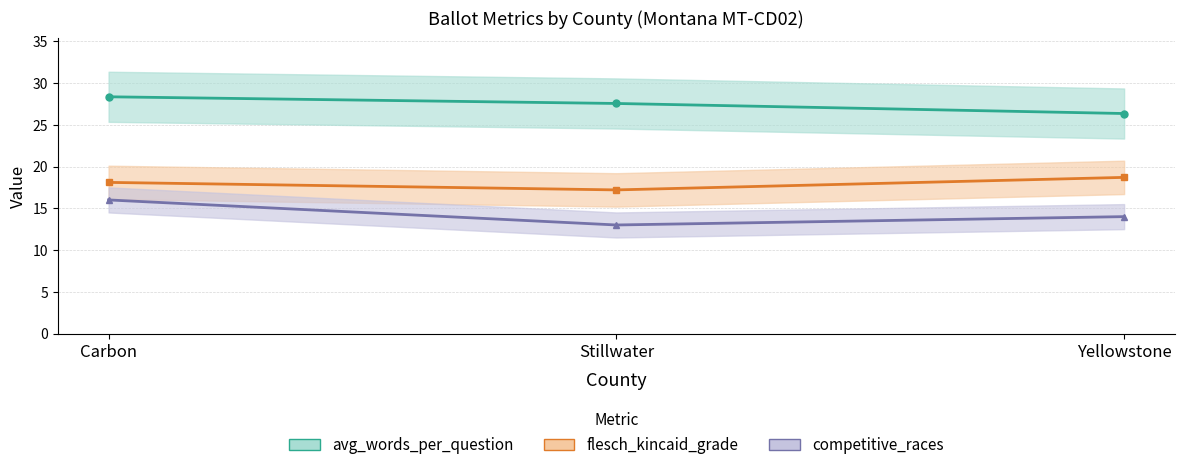

How many values in the avg_words_per_question series are below 27?

1